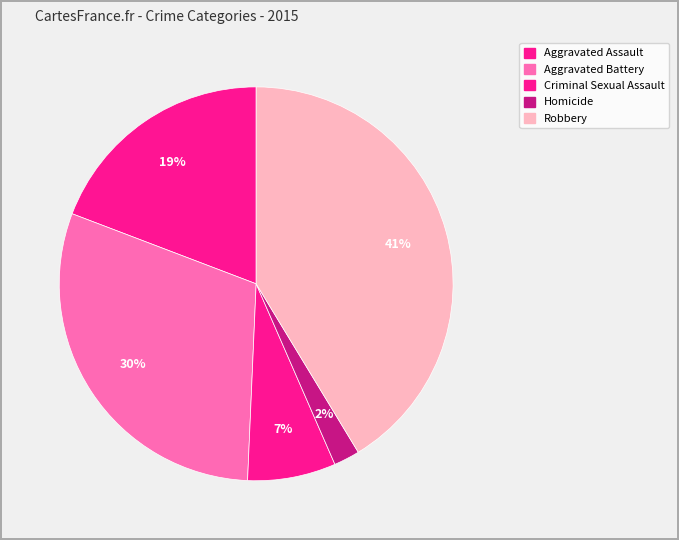

How many slices are in this pie chart?

5